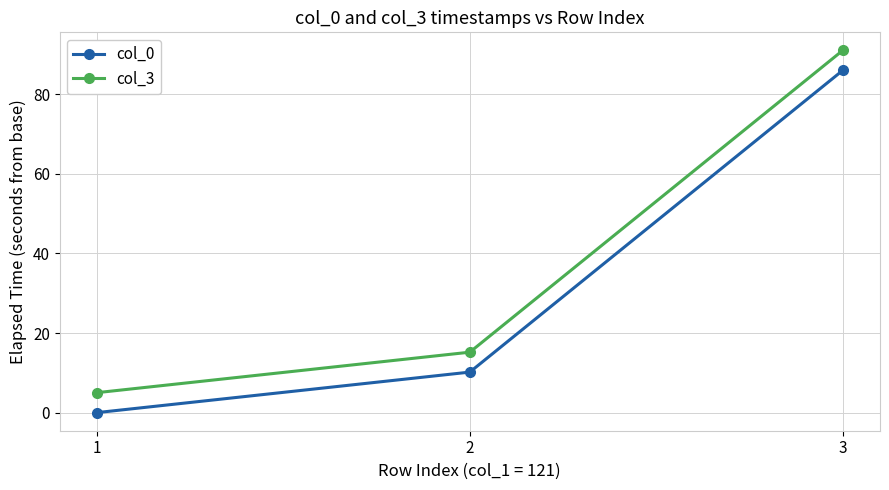

What is the approximate value of col_0 at 3?

86.0